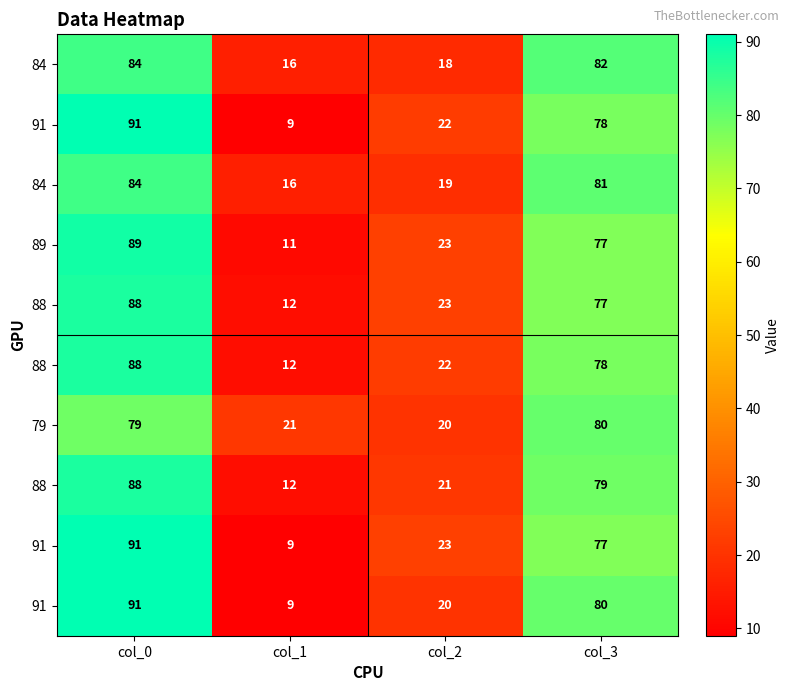

What is the maximum value shown in the chart?

91